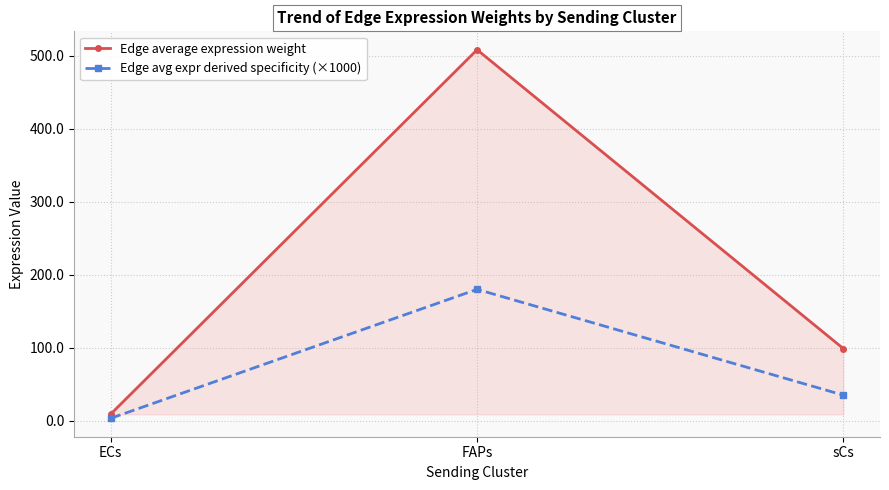

The value of Edge average expression weight at FAPs is 128.7. True or false?

False